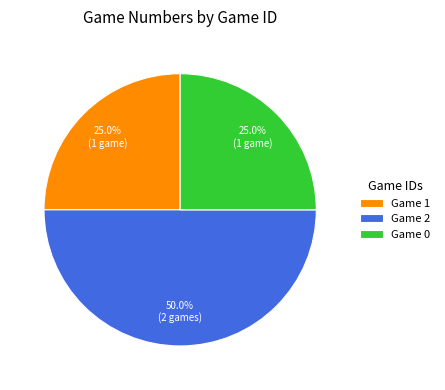

Does Game 1 represent more than half of the total?

No